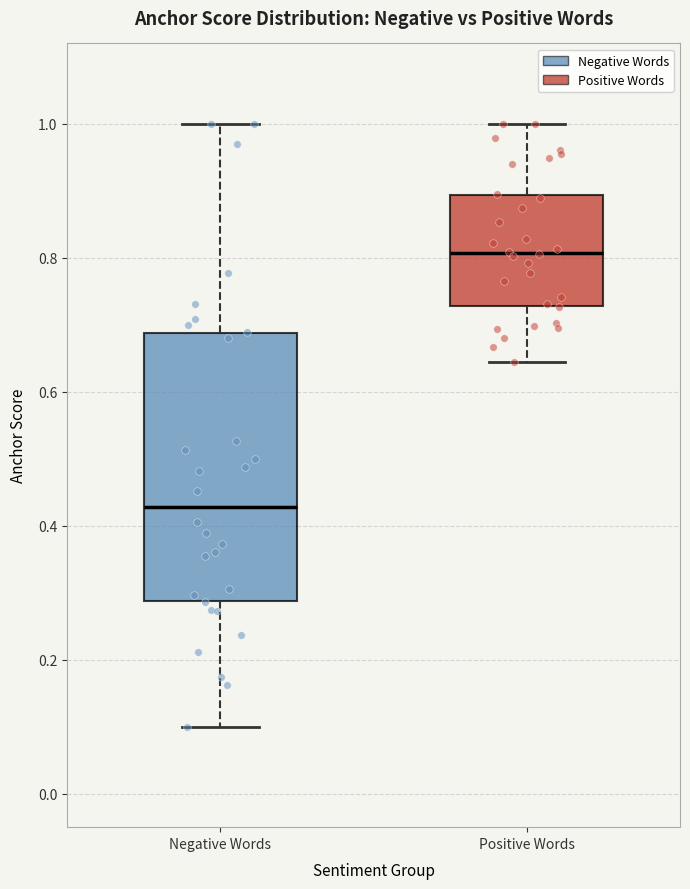

Reading left to right, transcribe this box plot: for each box, give where its median line is, the range the box spans, and where its two whiskers end, as read against the y-axis. The values are not printed on the chart, so give them approximately, as read against the axis.

Negative Words: median 0.42, box 0.28 to 0.68, whiskers 0.10 to 1.00
Positive Words: median 0.80, box 0.72 to 0.90, whiskers 0.64 to 1.00